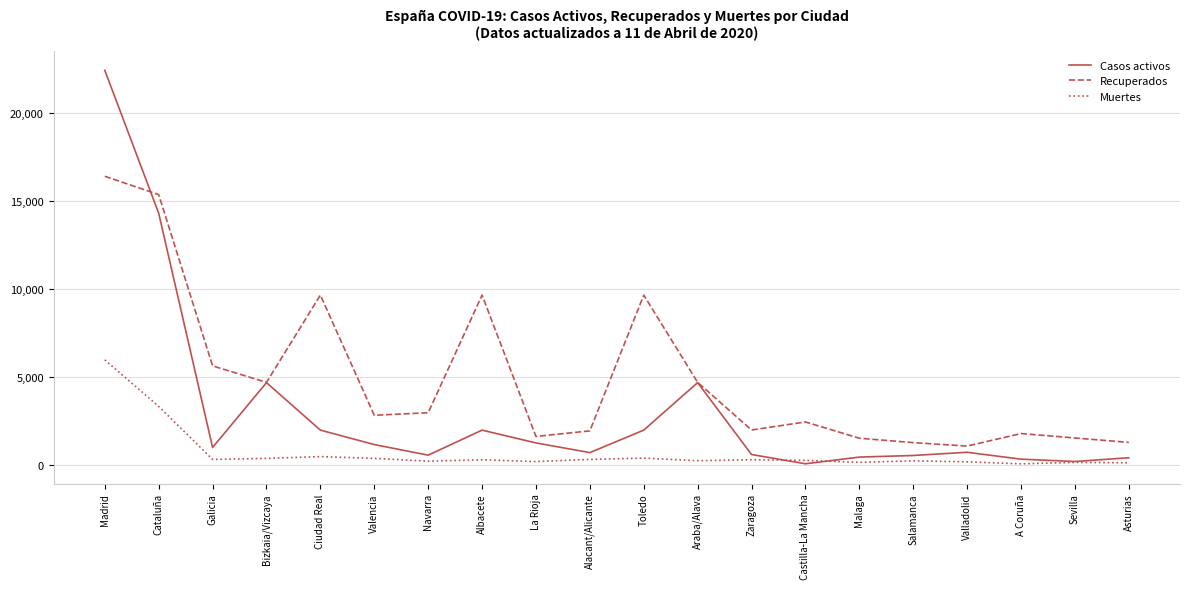

Which series has the widest spread of values?

Casos activos